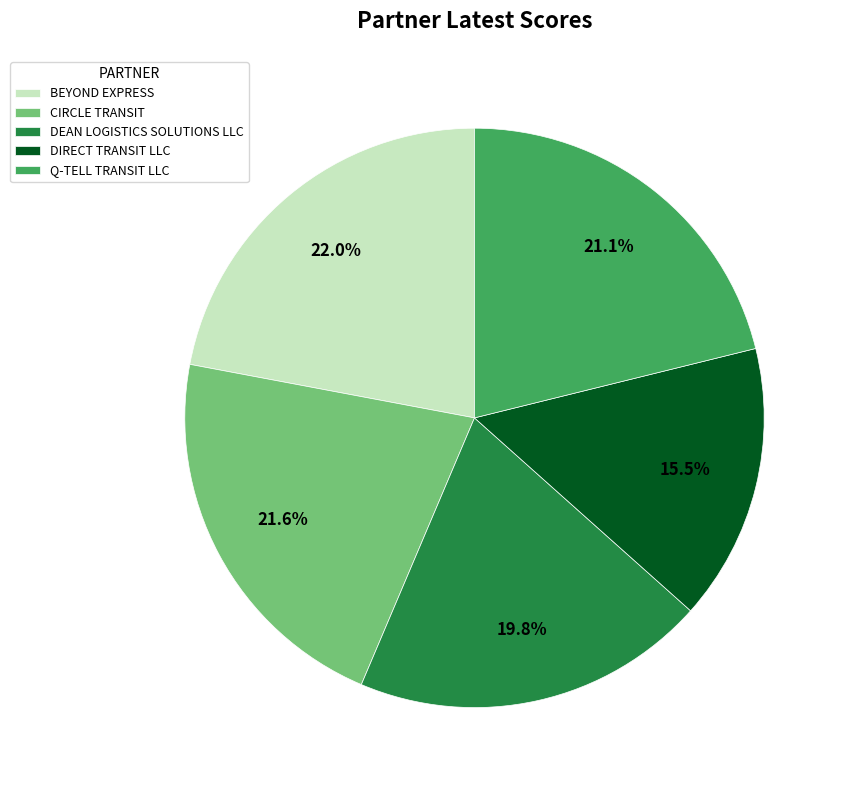

Which category has the smallest portion of the pie?

DIRECT TRANSIT LLC